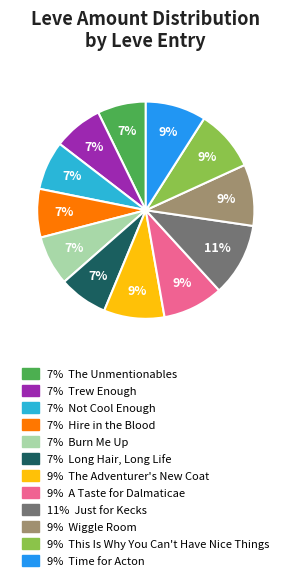

Does any single category account for the majority?

No